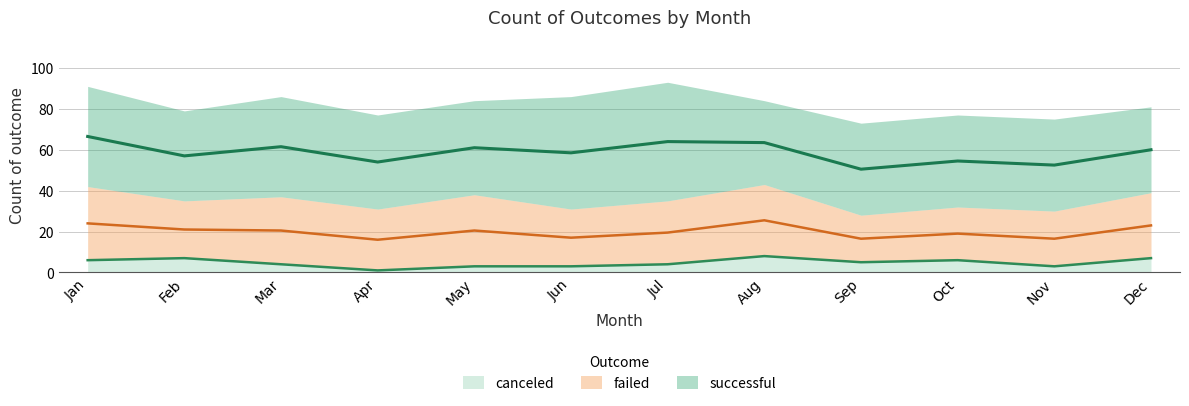

True or false: canceled and failed cross at least once.

False